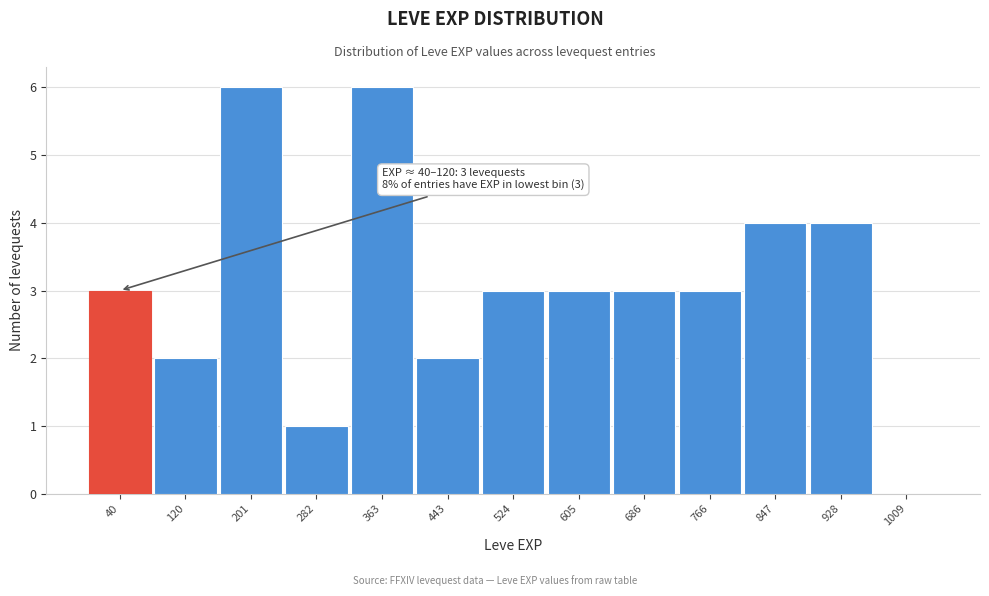

Approximately how many times larger is the value at 847 compared to 928?

1.0